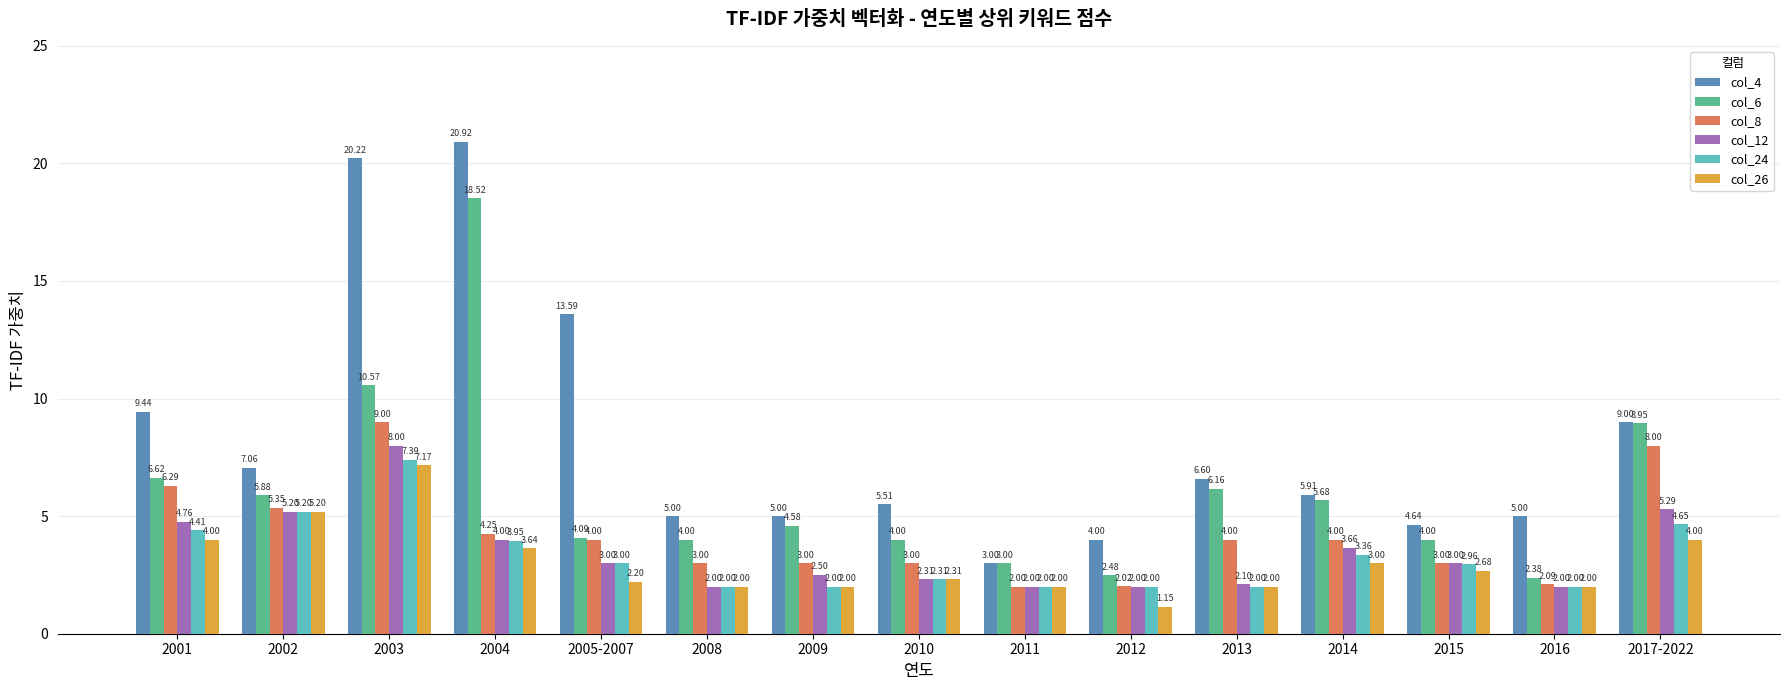

Which series has the largest total across all categories?

col_4